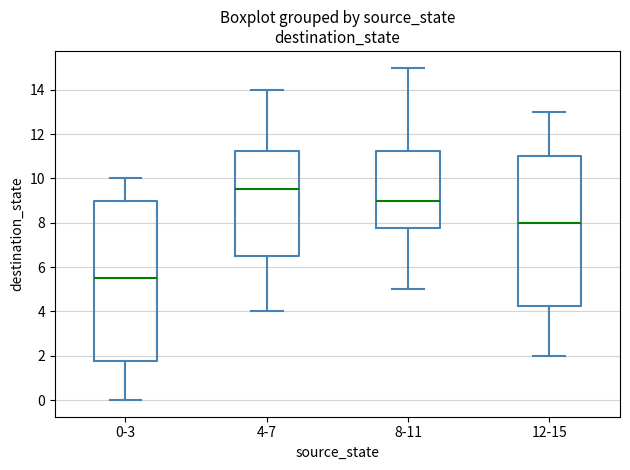

Where is the lower edge of the box for 4-7 on the y-axis? The values are not printed on the chart, so give them approximately, as read against the axis.

6.6